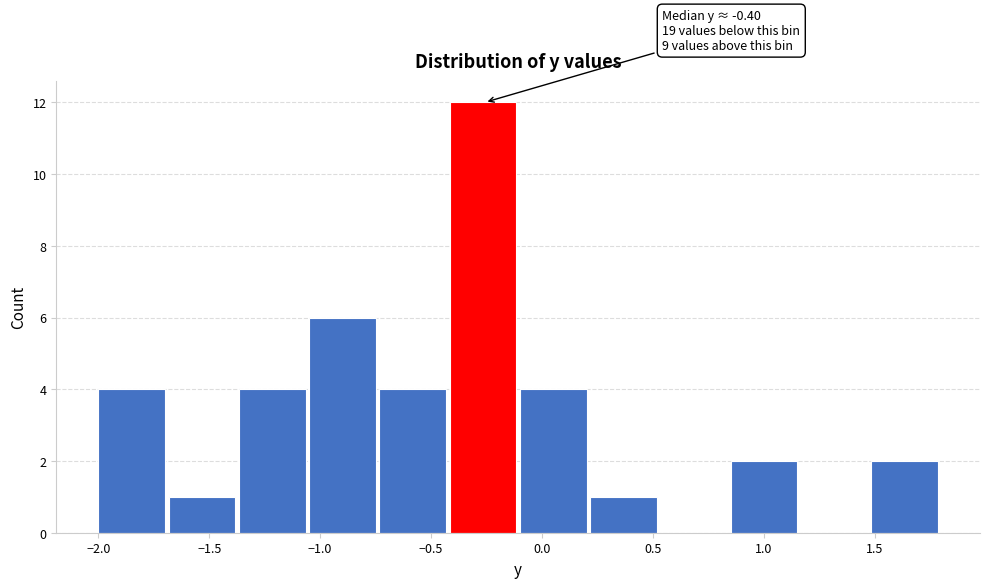

Which range on the x-axis has the tallest bar?

-0.40 to -0.10